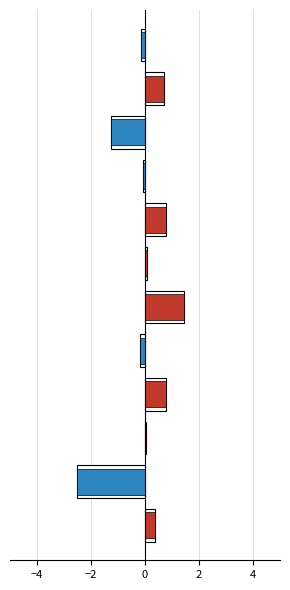

At which label is negative closest to -1?

9